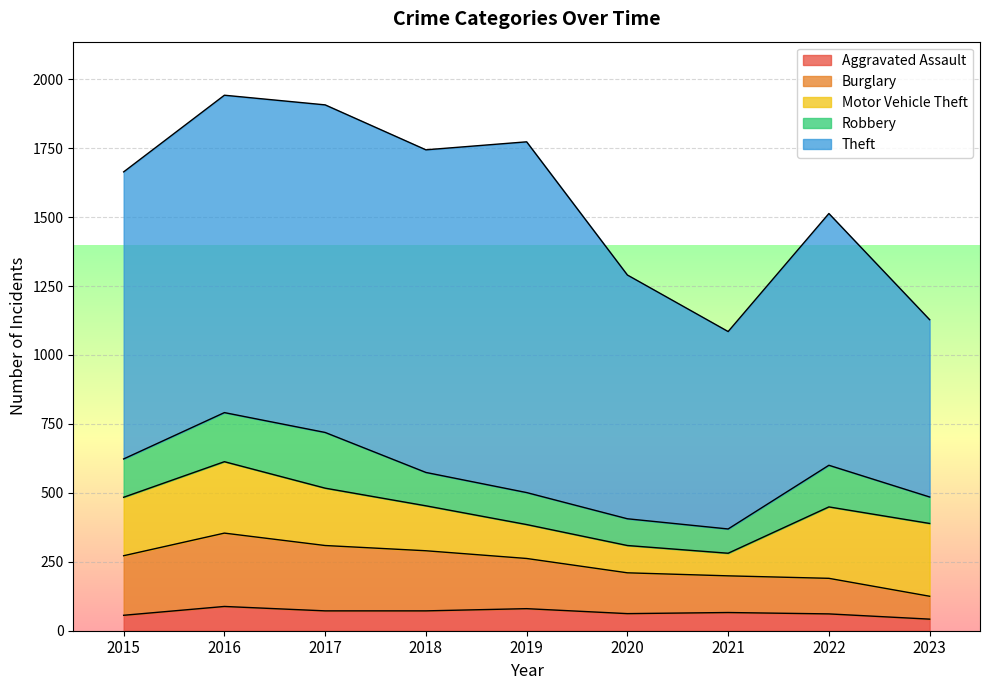

Reading left to right, list all the values displayed in this chart.

Aggravated Assault: 56	88	72	72	80	62	66	61	42
Burglary: 216	266	237	218	182	148	133	129	83
Motor Vehicle Theft: 212	259	208	163	123	99	82	259	264
Robbery: 139	178	202	121	116	97	88	151	96
Theft: 1041	1151	1188	1170	1272	884	716	913	643